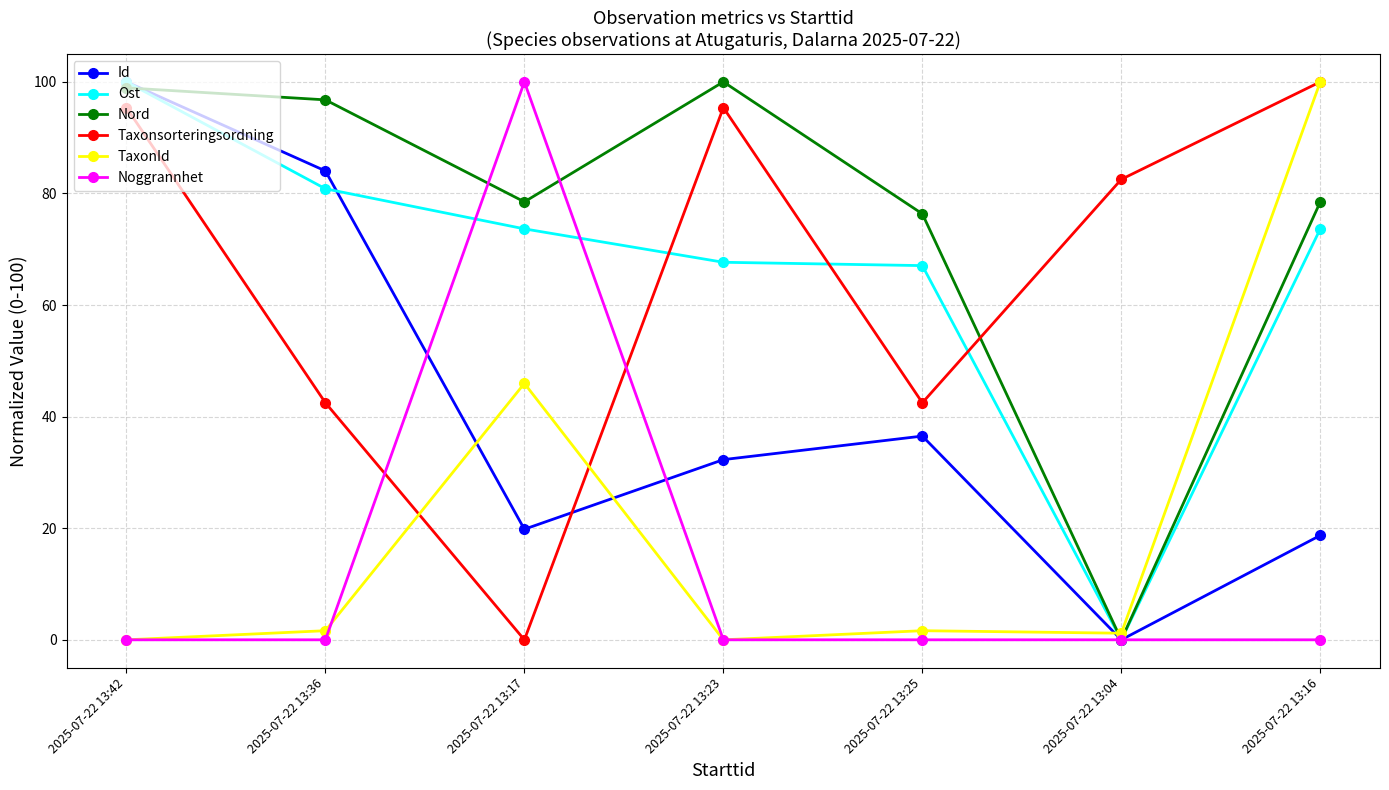

Where is the first local maximum for Nord?

2025-07-22 13:23